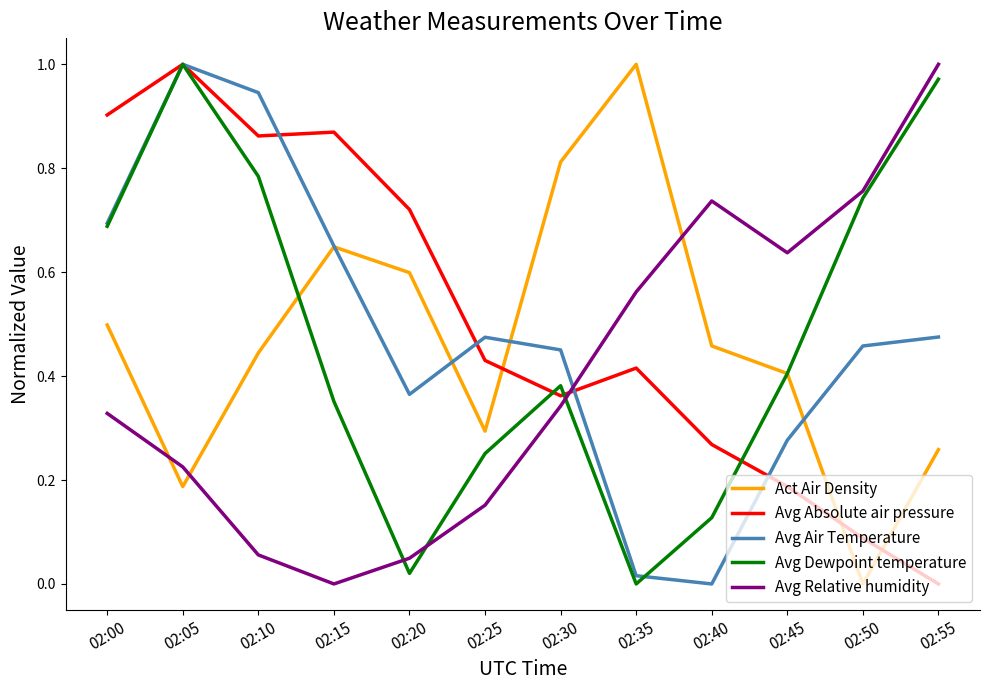

True or false: Avg Absolute air pressure and Act Air Density intersect in this chart.

True